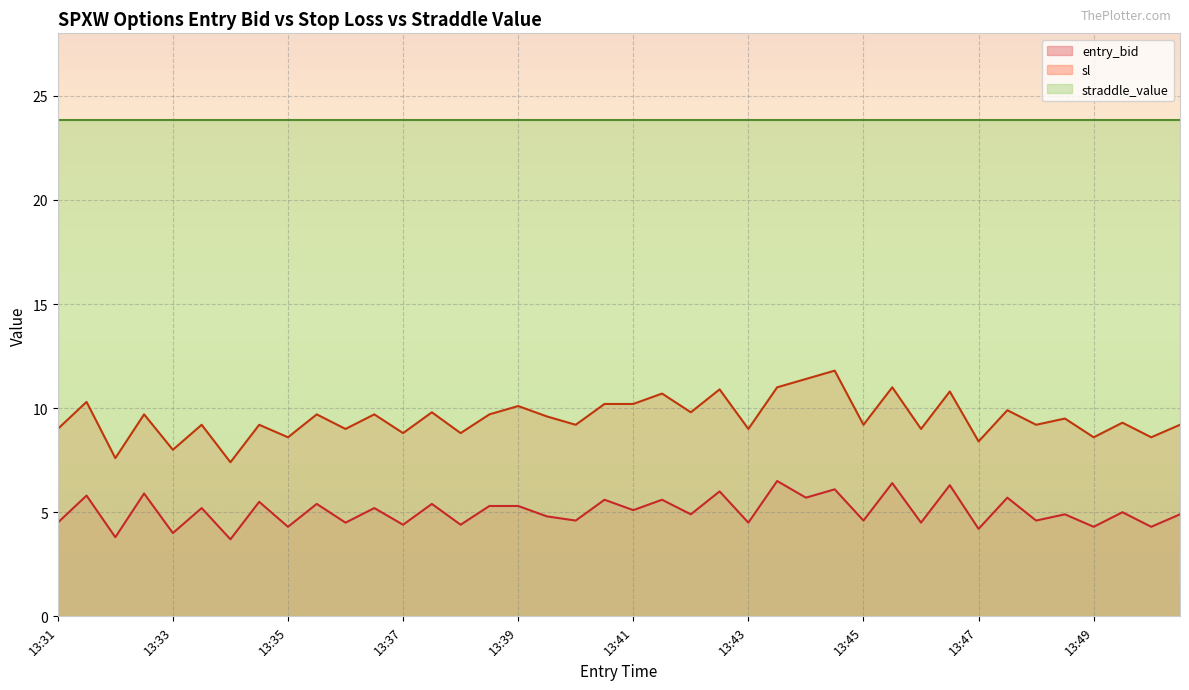

What is the difference between the maximum and minimum values in the sl series?

4.4